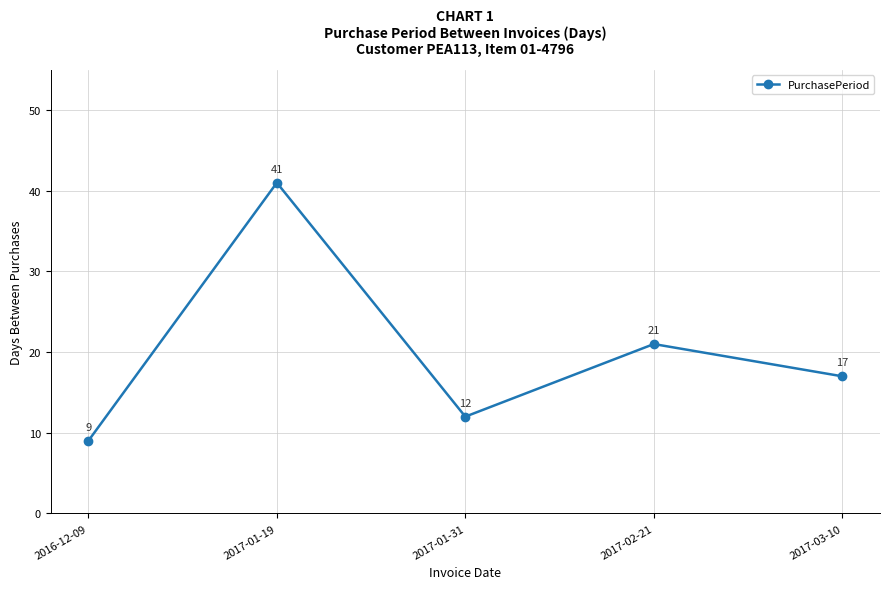

Reading left to right, what are all the values shown in this chart?

2016-12-09=9	2017-01-19=41	2017-01-31=12	2017-02-21=21	2017-03-10=17